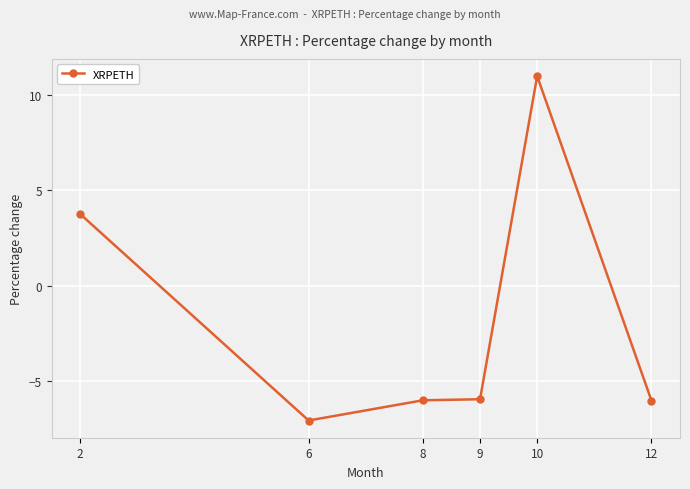

What is the change in value from 8 to 10?

+17.0